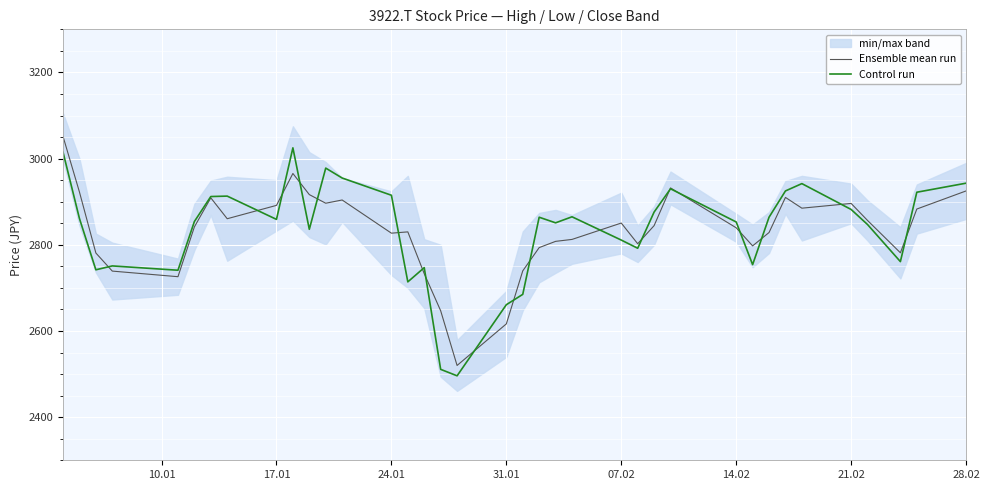

What is the average value of the Control run series?

2833.9